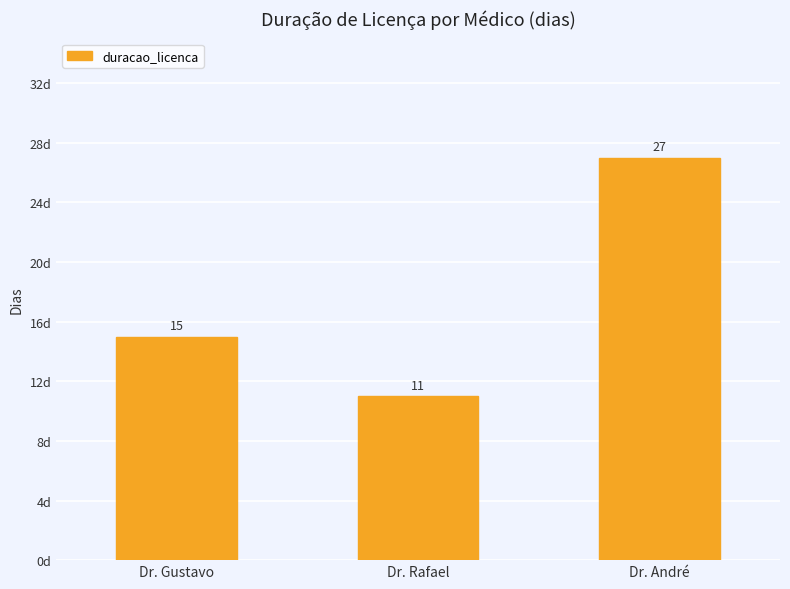

At which label is the value closest to 19?

Dr. Gustavo